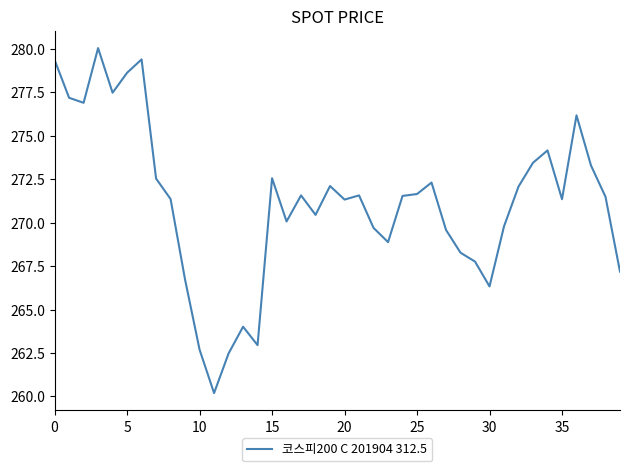

What is the difference between the maximum and minimum values?

19.9